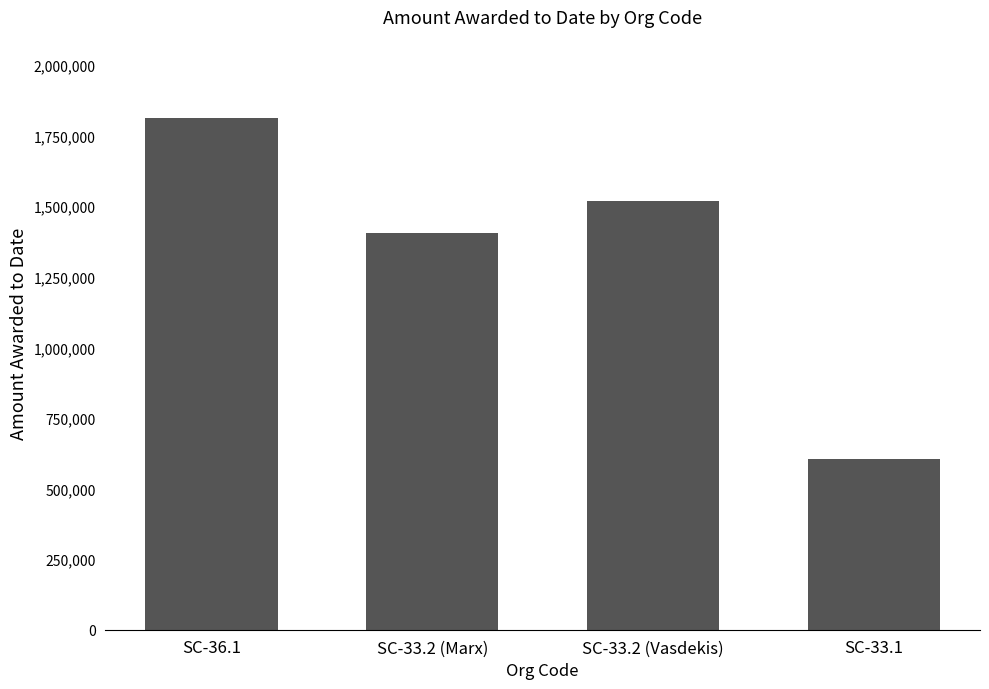

Where does the data first go above 1519359?

SC-36.1